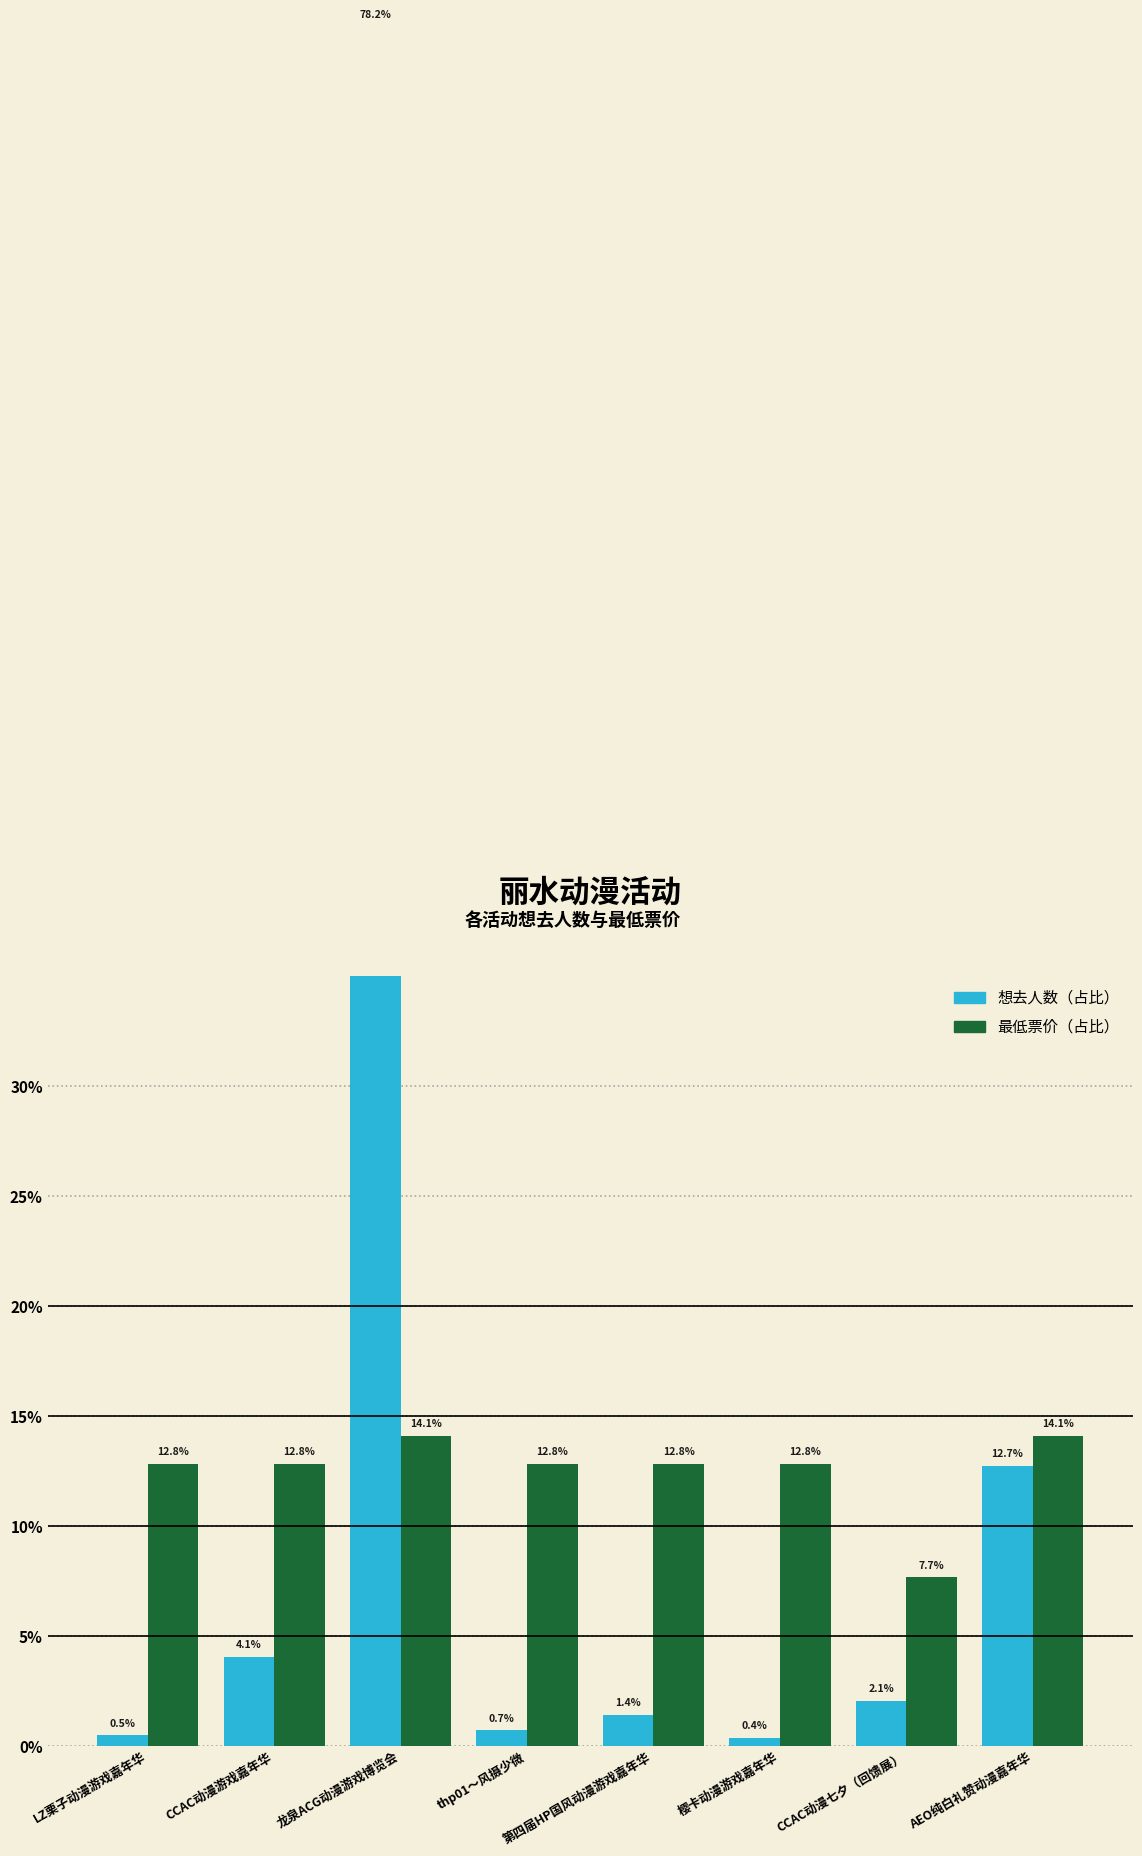

What is the minimum value for 想去人数?

0.4